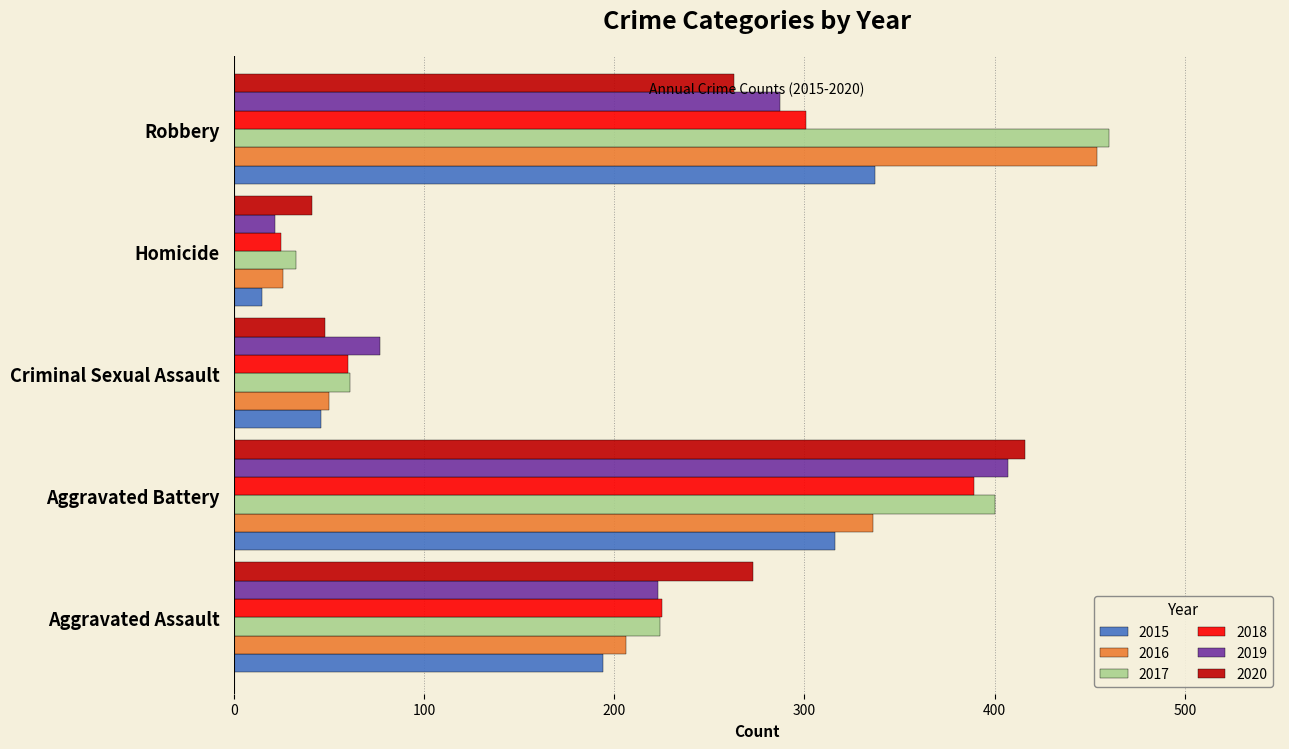

Which series has the widest spread of values?

2016